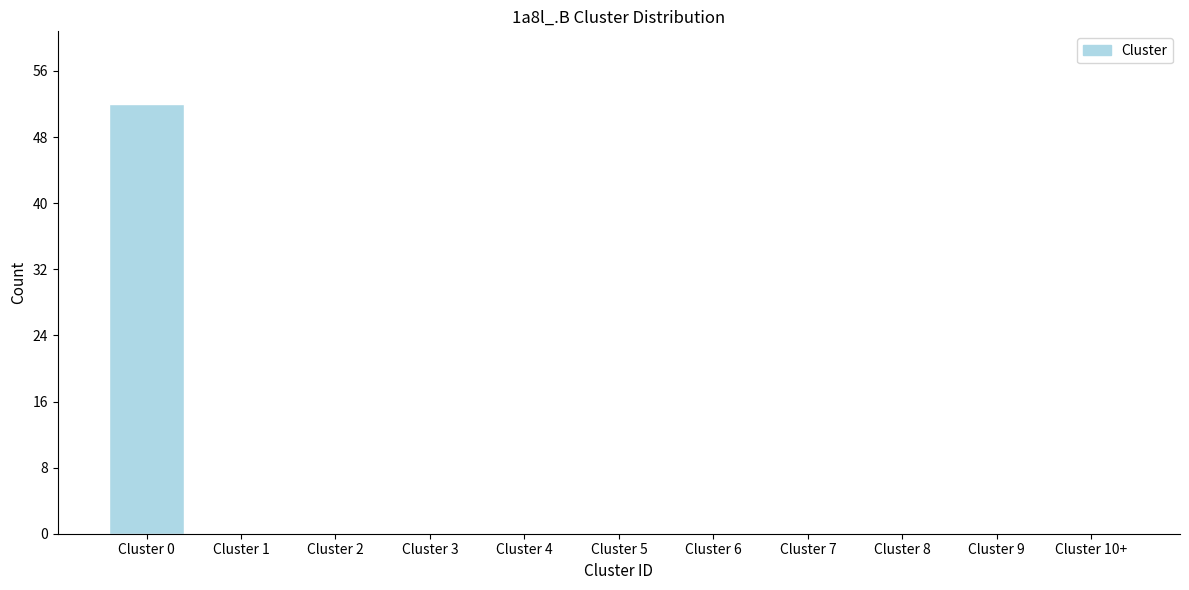

Reading left to right, transcribe all the data shown in this chart.

Cluster 0=52	Cluster 1=0	Cluster 2=0	Cluster 3=0	Cluster 4=0	Cluster 5=0	Cluster 6=0	Cluster 7=0	Cluster 8=0	Cluster 9=0	Cluster 10+=0